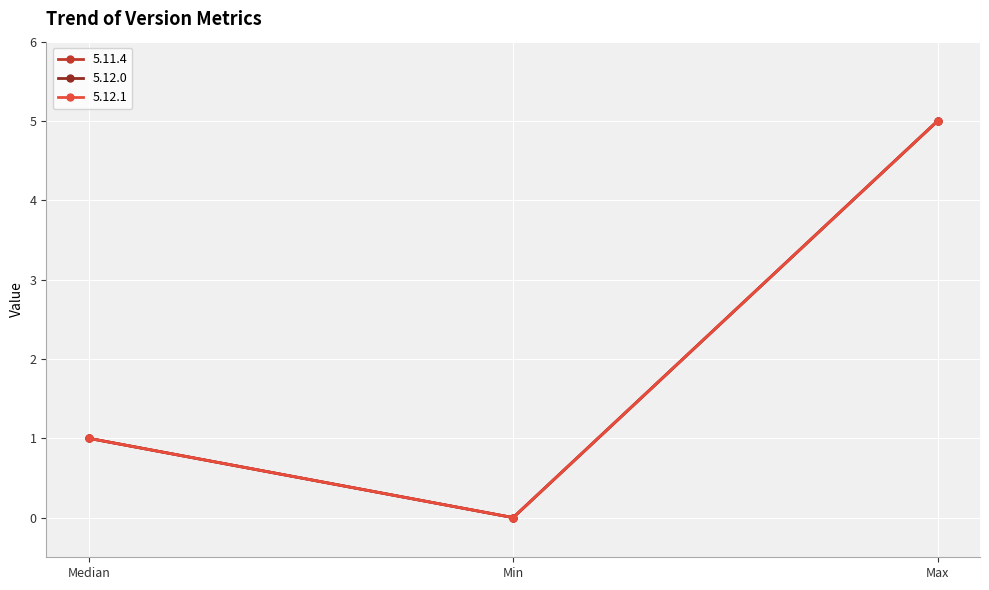

Does the chart have visible grid lines?

Yes